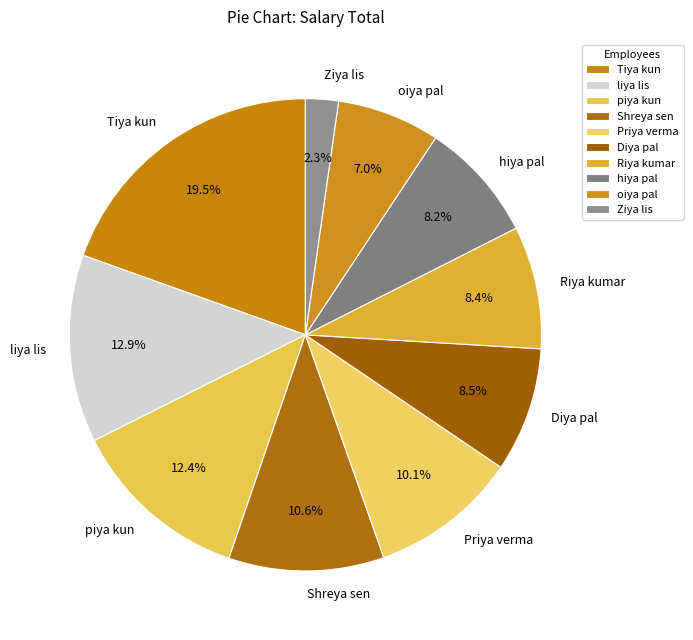

What percentage do Shreya sen and Ziya lis together represent?

12.9%